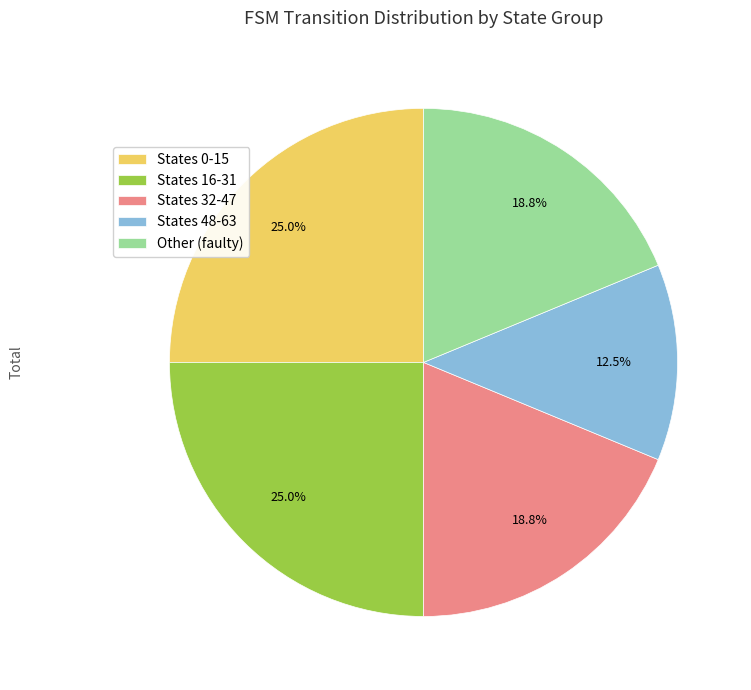

Count the number of slices in the pie.

5